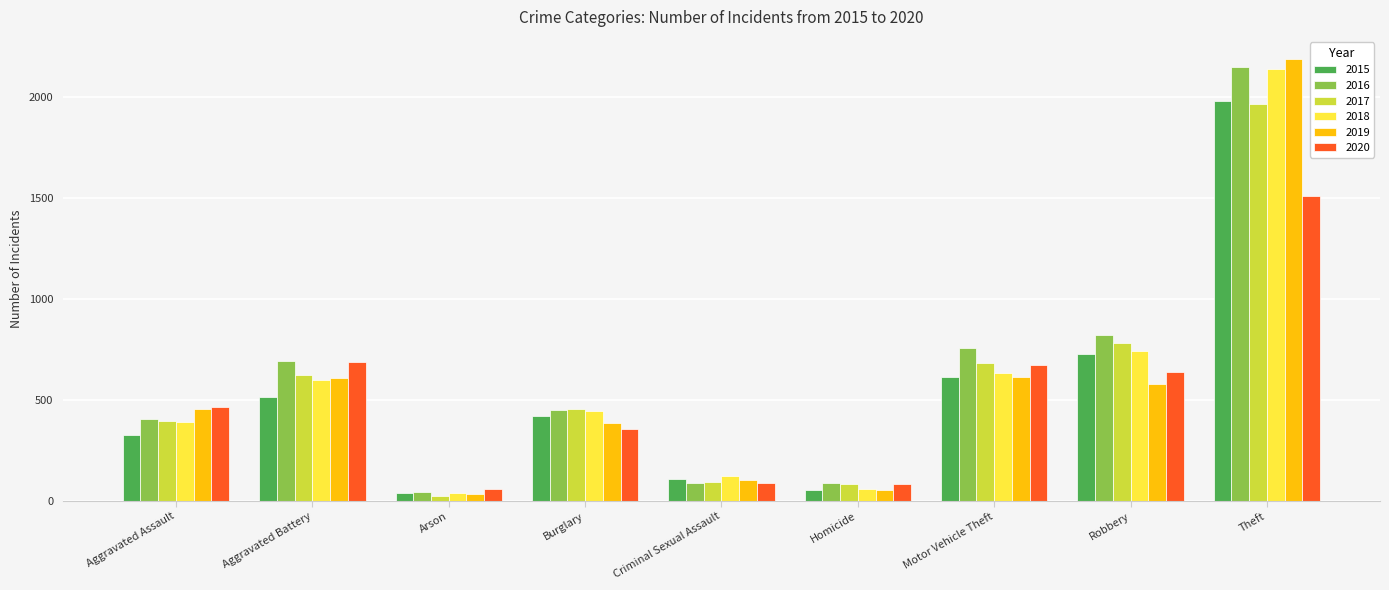

At which label does 2018 first exceed 443?

Aggravated Battery